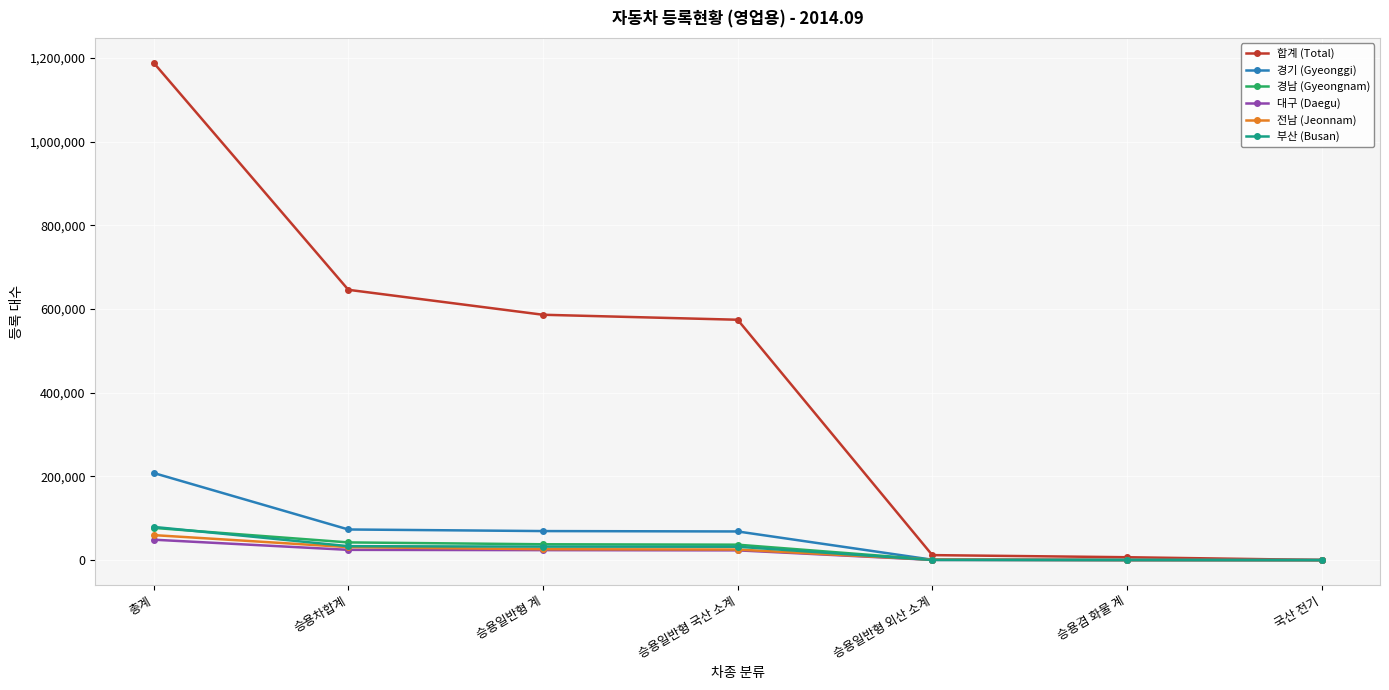

What is the difference between the highest and lowest values at 국산 전기?

252